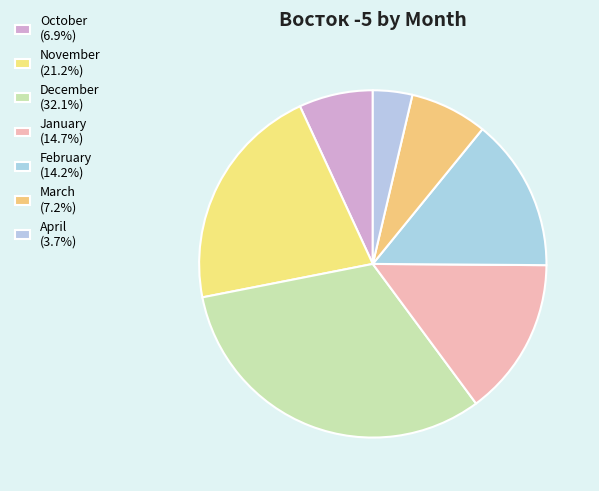

Combined, what portion of the pie is April and March?

10.9%